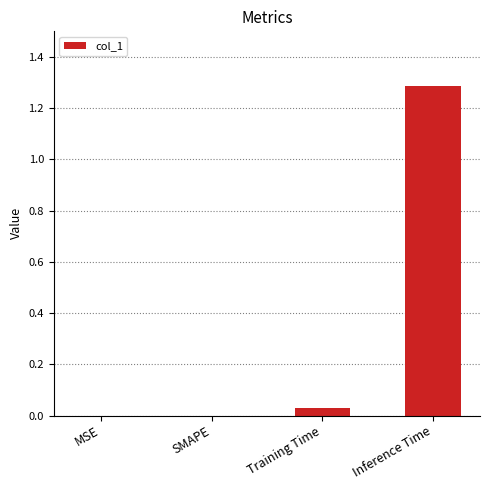

The chart shows a value of 0.7 at MSE. True or false?

False